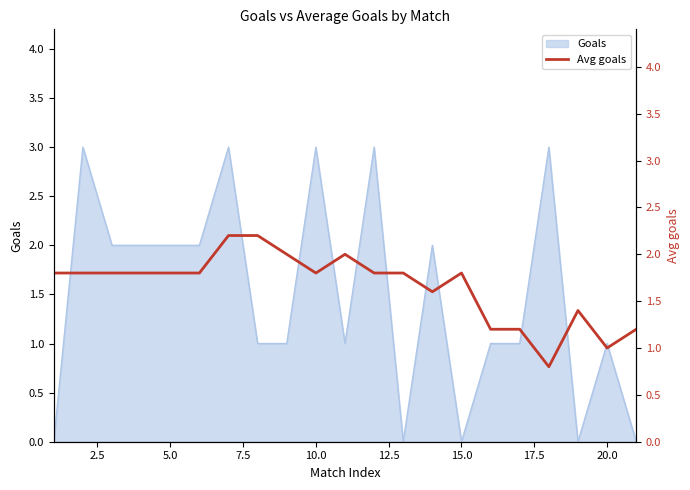

What is the highest value of the Goals series?

3